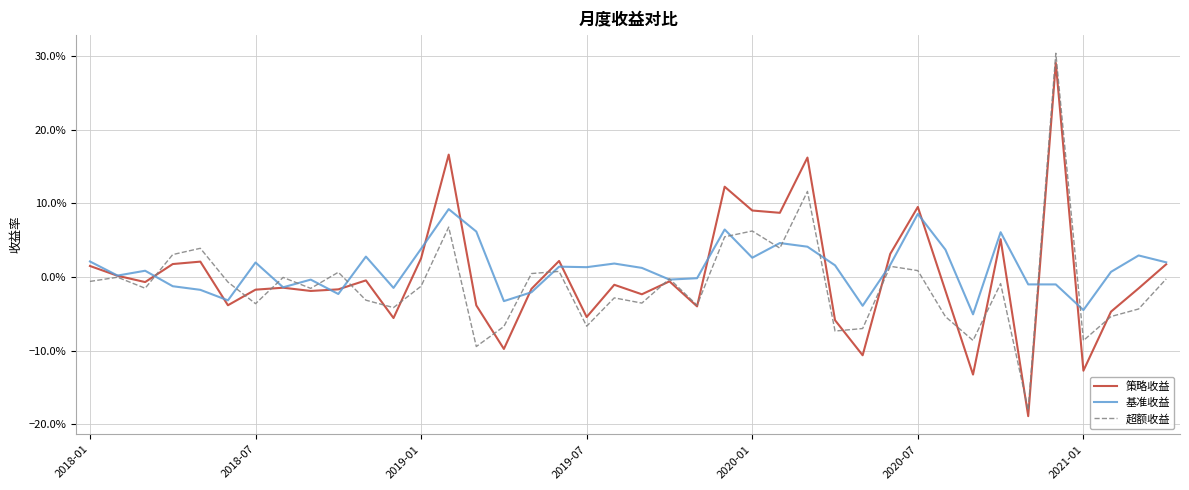

What is the lowest value of the 超额收益 series?

-0.2